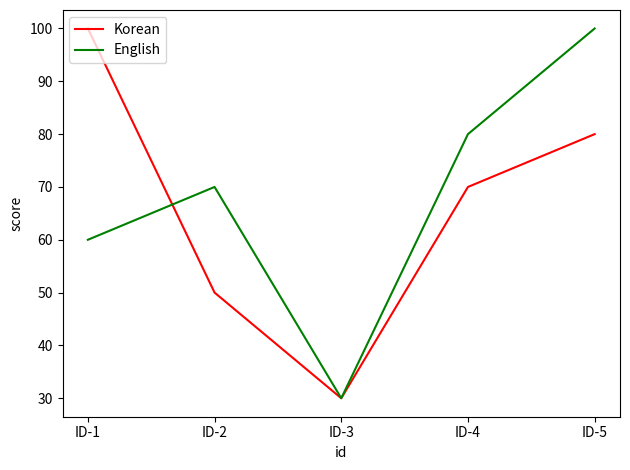

At how many categories does at least one series exceed 95?

2